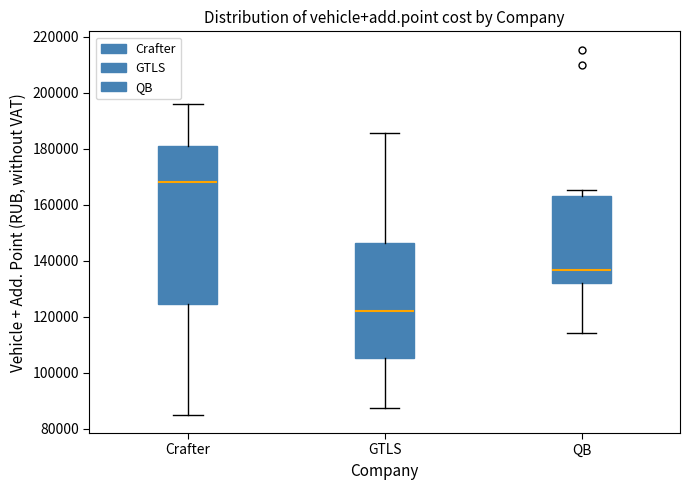

Reading left to right, transcribe this box plot: for each box, give where its median line is, the range the box spans, and where its two whiskers end, as read against the y-axis. The values are not printed on the chart, so give them approximately, as read against the axis.

Crafter: median 168000, box 124000 to 182000, whiskers 86000 to 196000
GTLS: median 122000, box 106000 to 146000, whiskers 88000 to 186000
QB: median 136000, box 132000 to 164000, whiskers 114000 to 166000